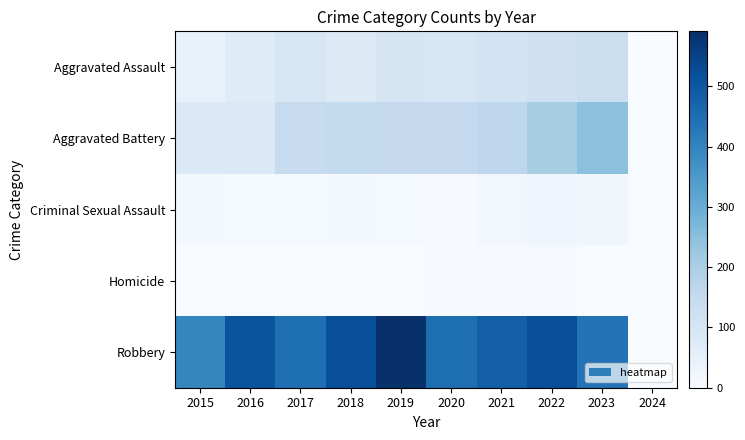

At which category does the chart reach its minimum across all series?

2024